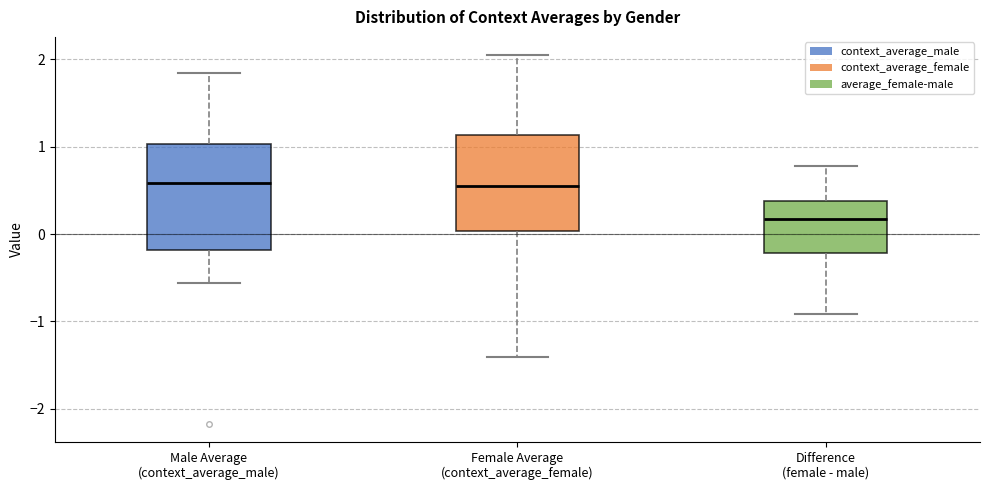

Which box is the tallest, from its lower edge to its upper edge?

Male Average (context_average_male)